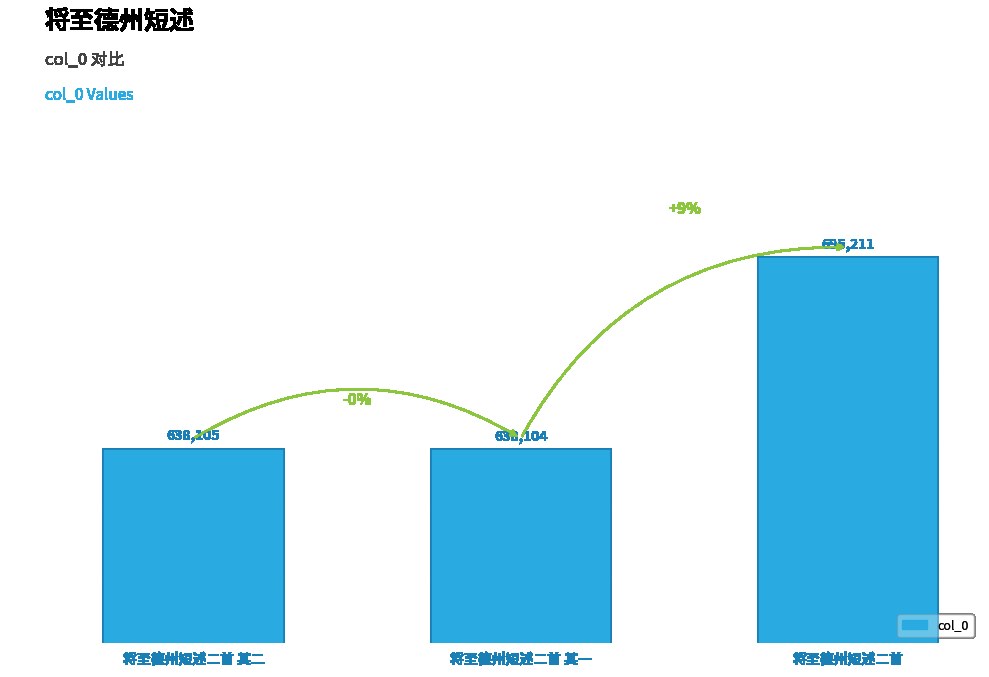

Reading left to right, transcribe all the data shown in this chart.

638105	638104	695211